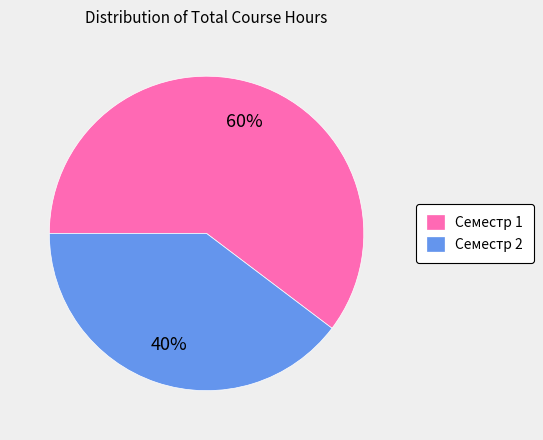

Rank the categories by value from highest to lowest.

Семестр 1, Семестр 2